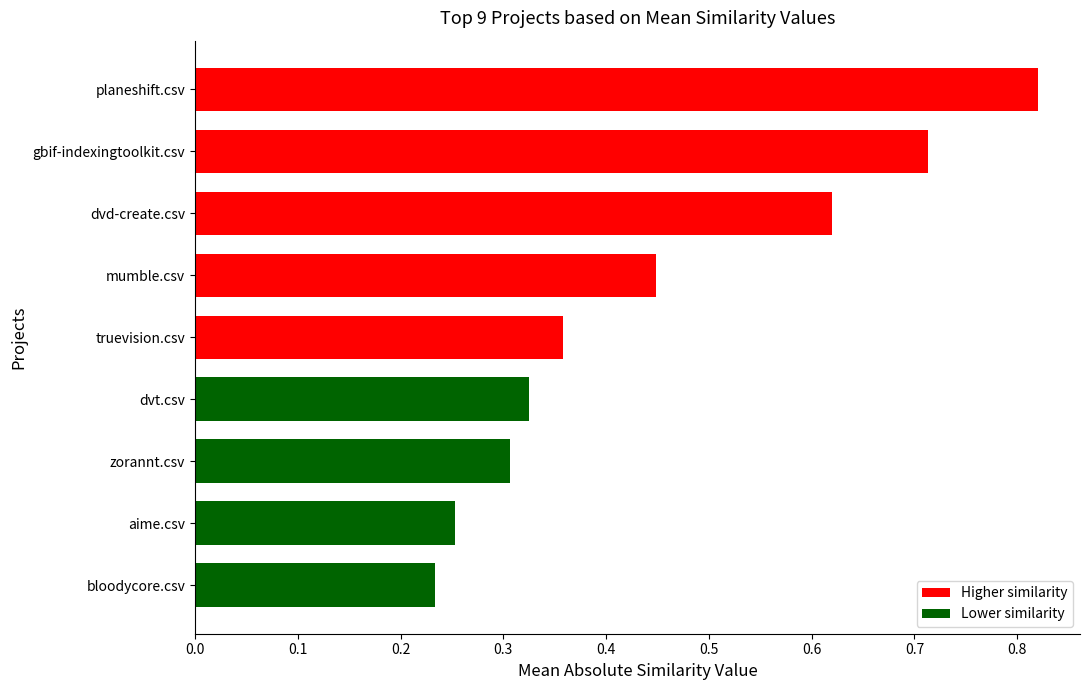

Are the bars grouped side by side (vs. stacked)?

No